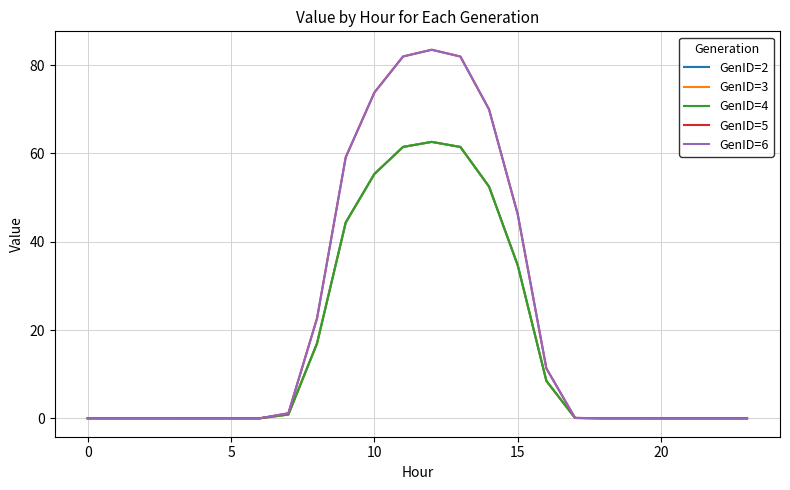

True or false: GenID=6 and GenID=2 cross at least once.

False